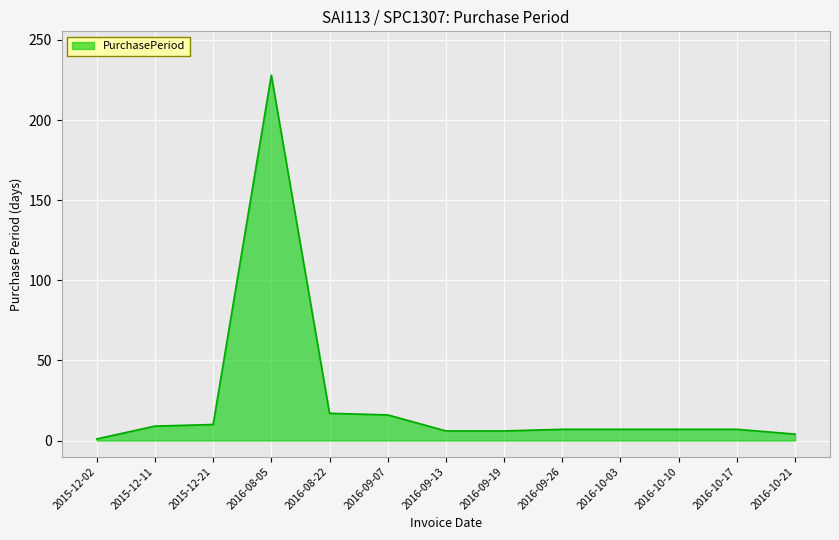

Which label corresponds to the smallest value in the chart?

2015-12-02